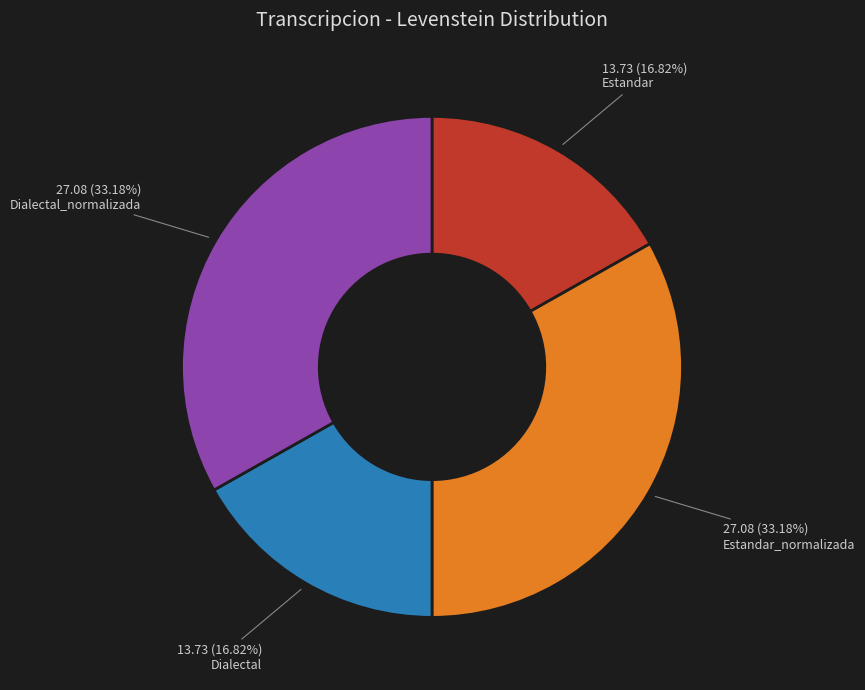

Is there a majority slice in this chart?

No